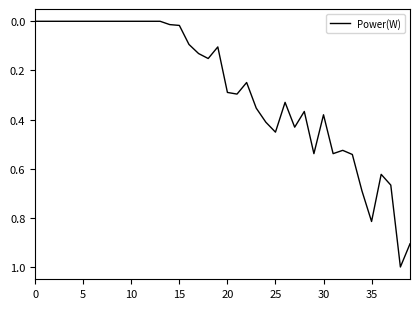

How many series are shown in this chart?

1